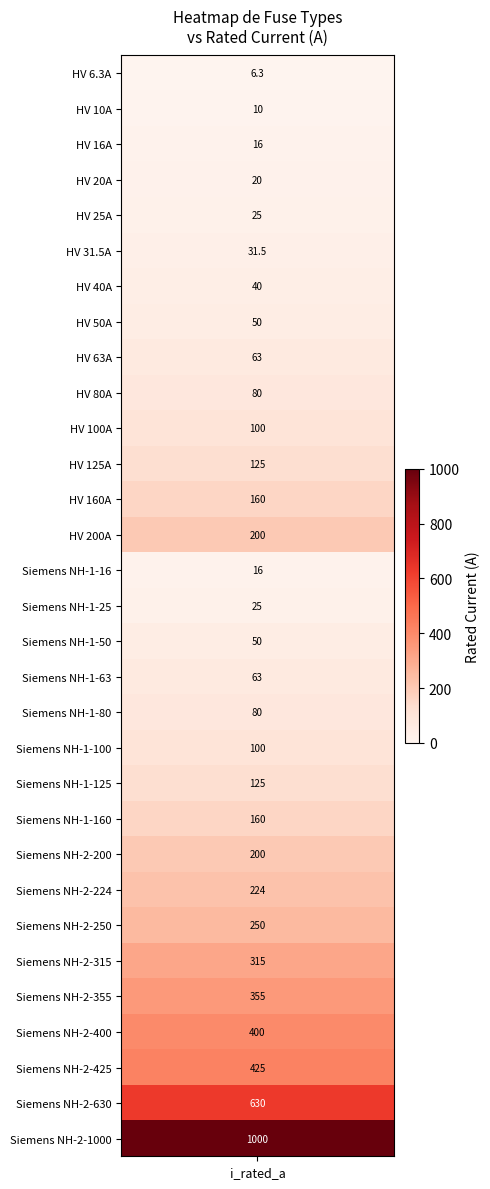

What is the difference between the maximum and second lowest values?

990.0